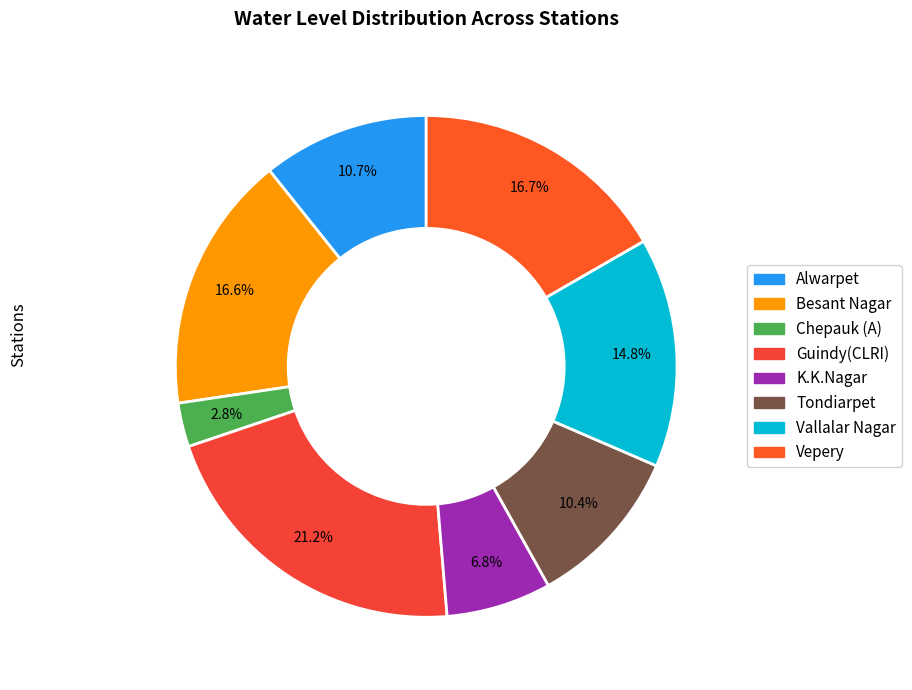

To the nearest percent, what is the combined percentage of K.K.Nagar and Alwarpet?

18%